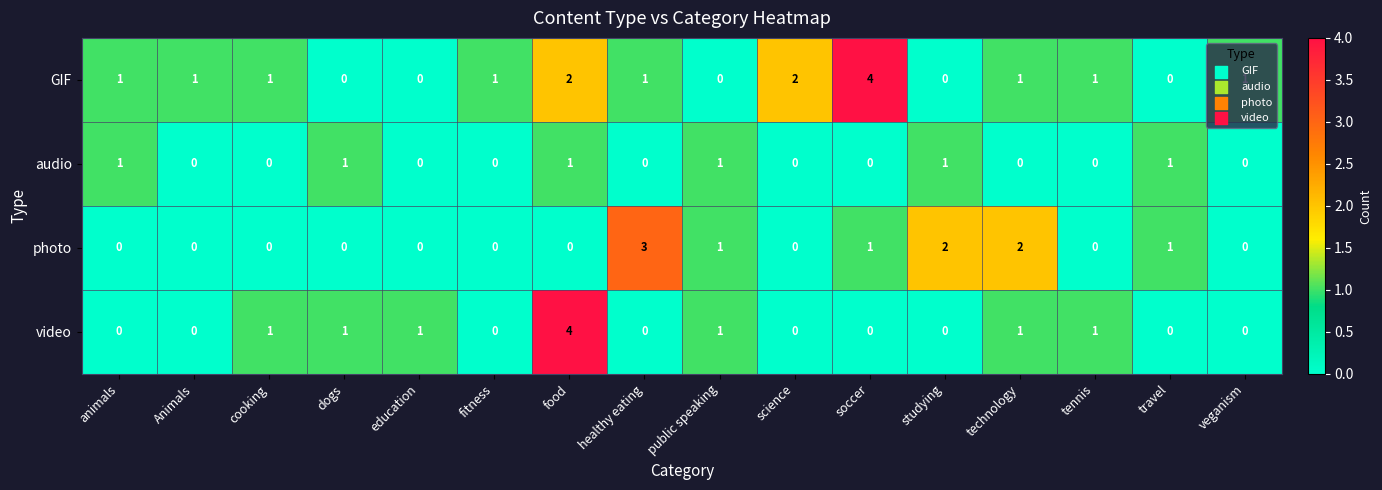

What is the highest value of the photo series?

3